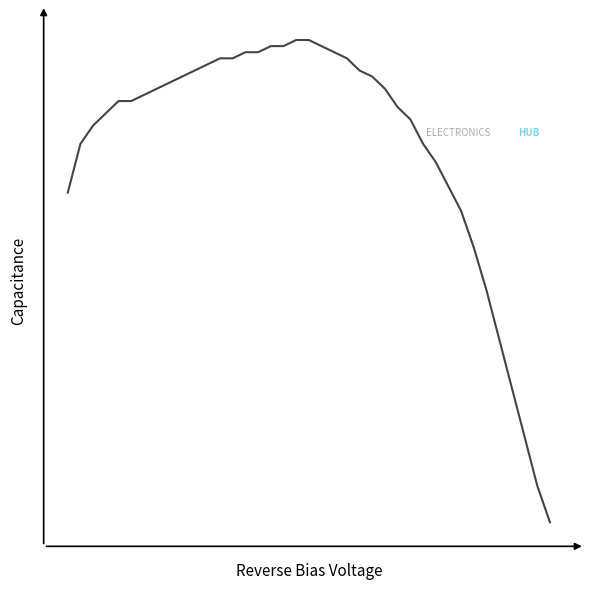

Is this an area chart (filled region under the line)?

No